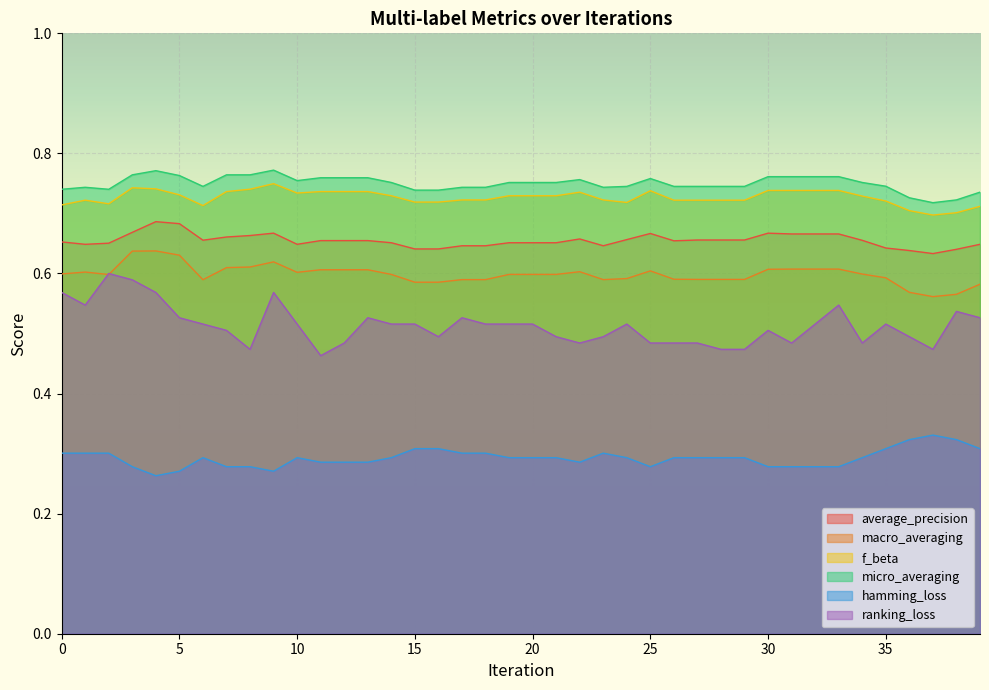

List the labels in order of macro_averaging value, smallest first.

37, 38, 36, 39, 15, 16, 6, 17, 18, 23, 27, 28, 29, 26, 24, 35, 2, 14, 19, 20, 21, 34, 0, 10, 1, 22, 25, 11, 12, 13, 30, 31, 32, 33, 7, 8, 9, 5, 3, 4